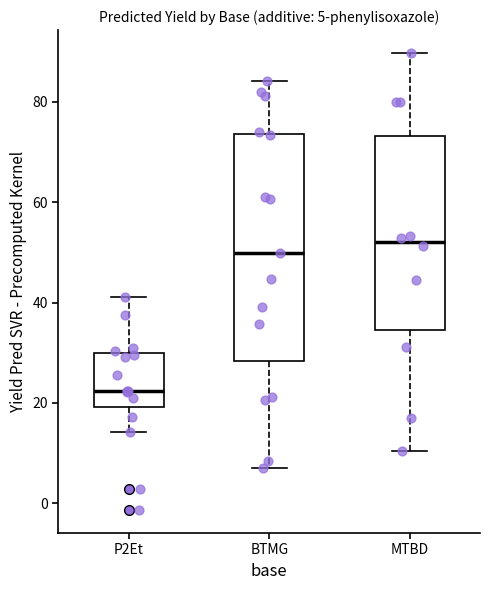

Which box has the lowest median line?

P2Et